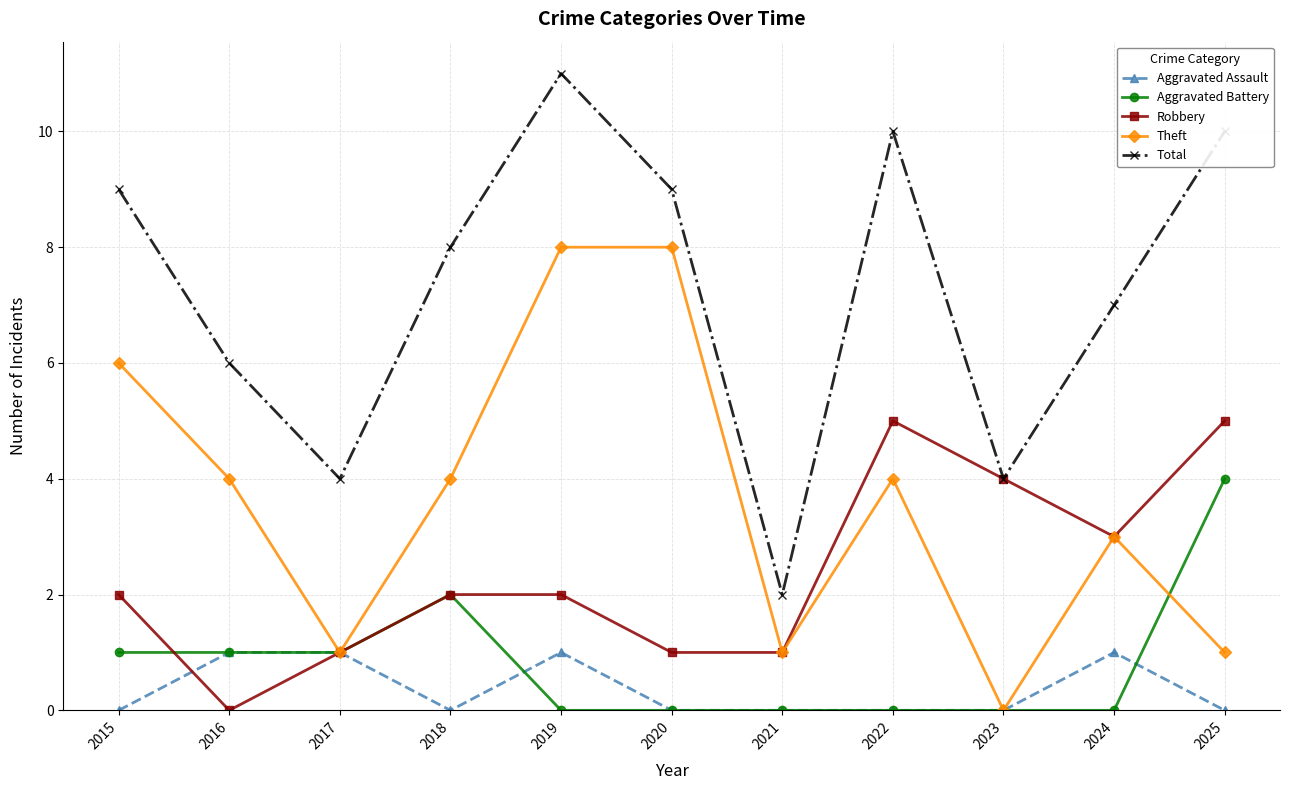

At 2019, list the series in order from smallest to largest.

Aggravated Battery, Aggravated Assault, Robbery, Theft, Total